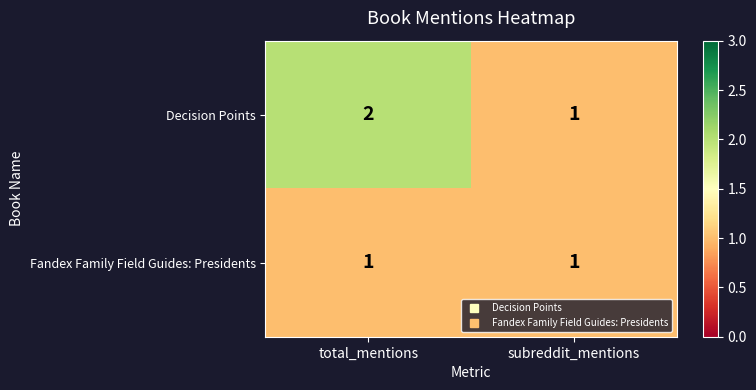

List the series in order of their overall mean, lowest first.

Fandex Family Field Guides: Presidents, Decision Points